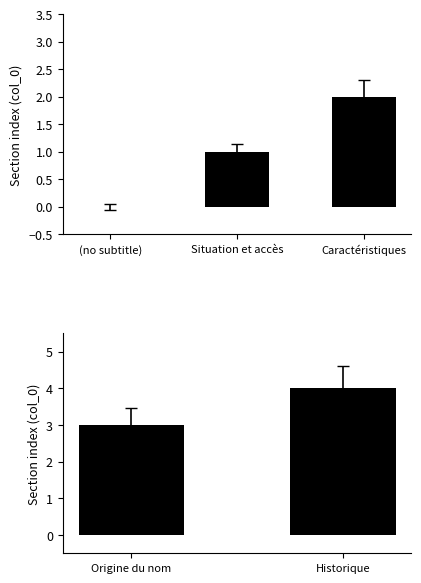

Count the values in the range 1 to 3.

3